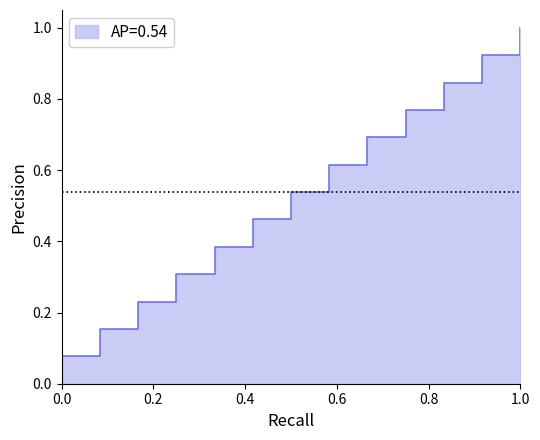

What is the difference between the values at 8 and 2?

0.5